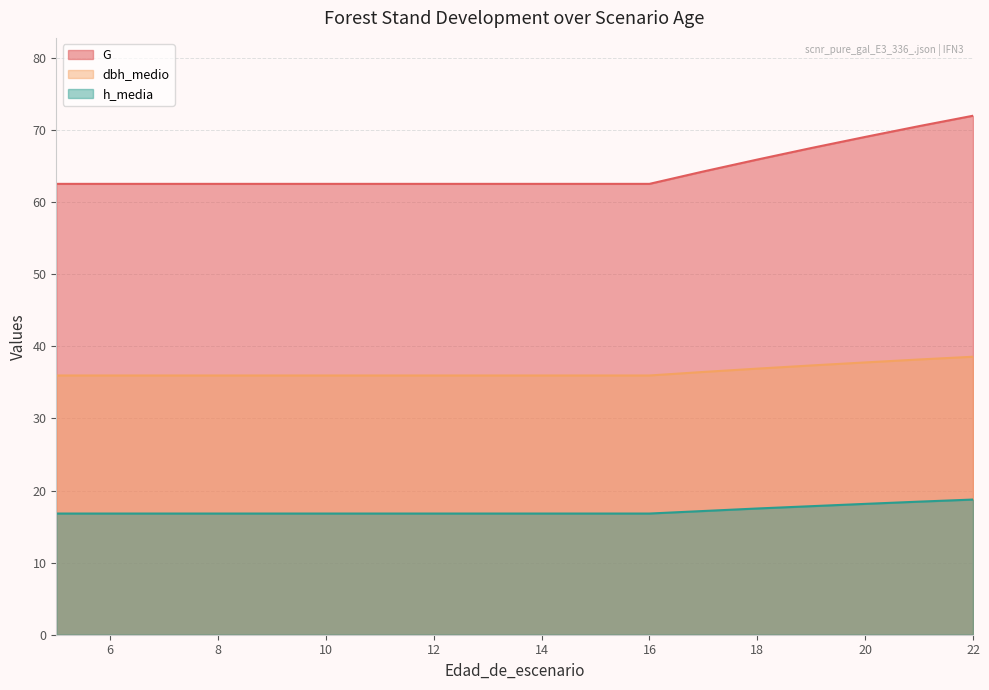

What is the minimum value for h_media?

16.8